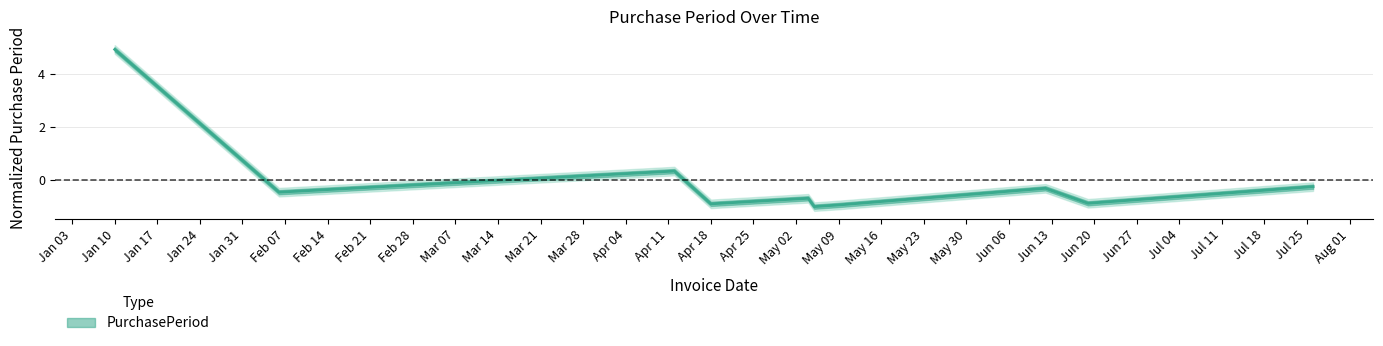

How many data points are above 0?

2